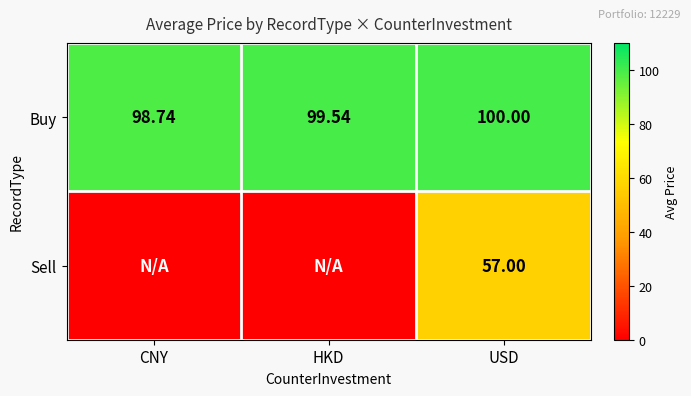

Is the value of Sell at USD greater than the value of Buy at CNY?

No